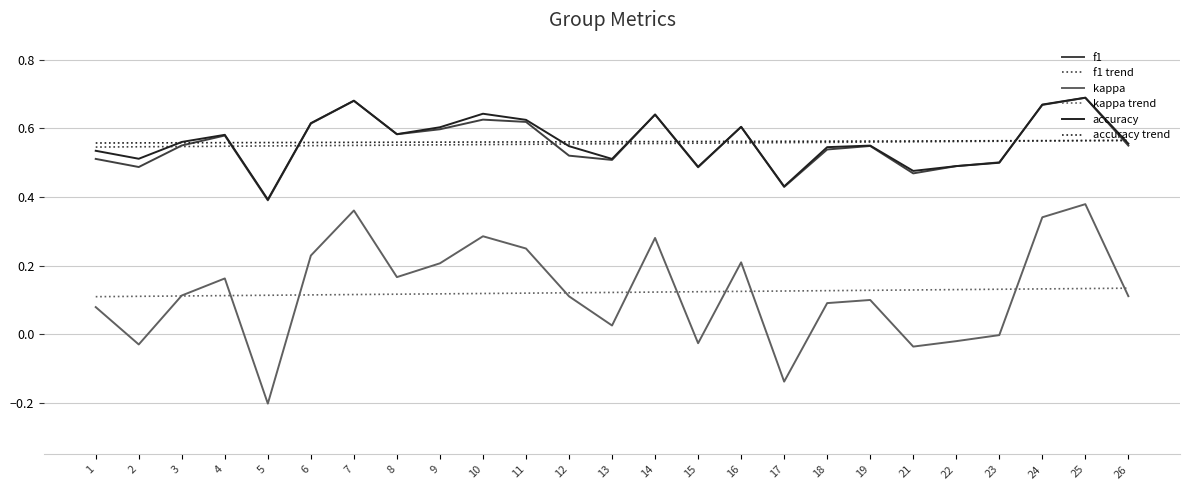

What are all the series names shown in the legend?

f1, f1 trend, kappa, kappa trend, accuracy, accuracy trend